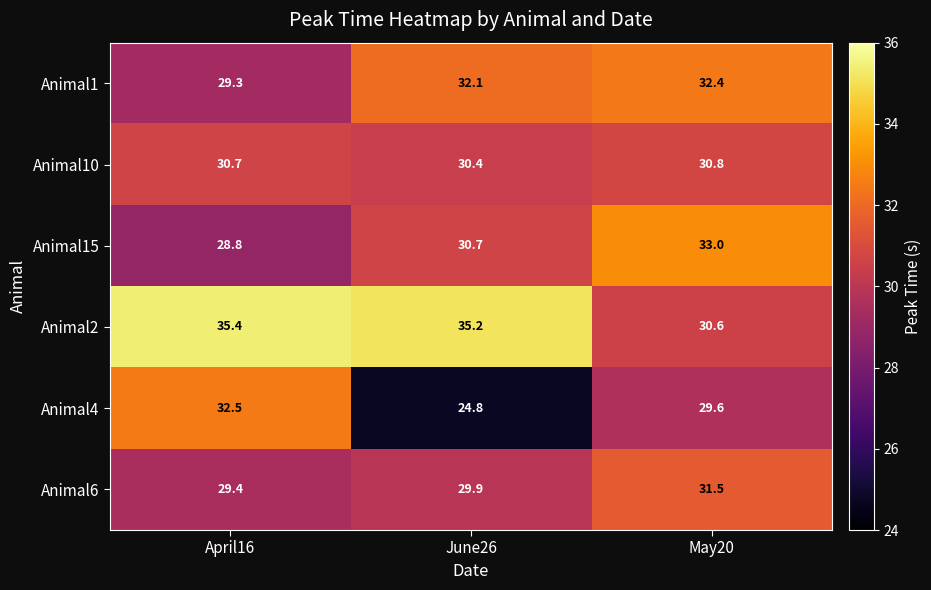

Reading left to right, transcribe all the data shown in this chart.

Animal1: April16=29.3	June26=32.1	May20=32.4
Animal10: April16=30.7	June26=30.4	May20=30.8
Animal15: April16=28.8	June26=30.7	May20=33.0
Animal2: April16=35.4	June26=35.2	May20=30.6
Animal4: April16=32.5	June26=24.8	May20=29.6
Animal6: April16=29.4	June26=29.9	May20=31.5